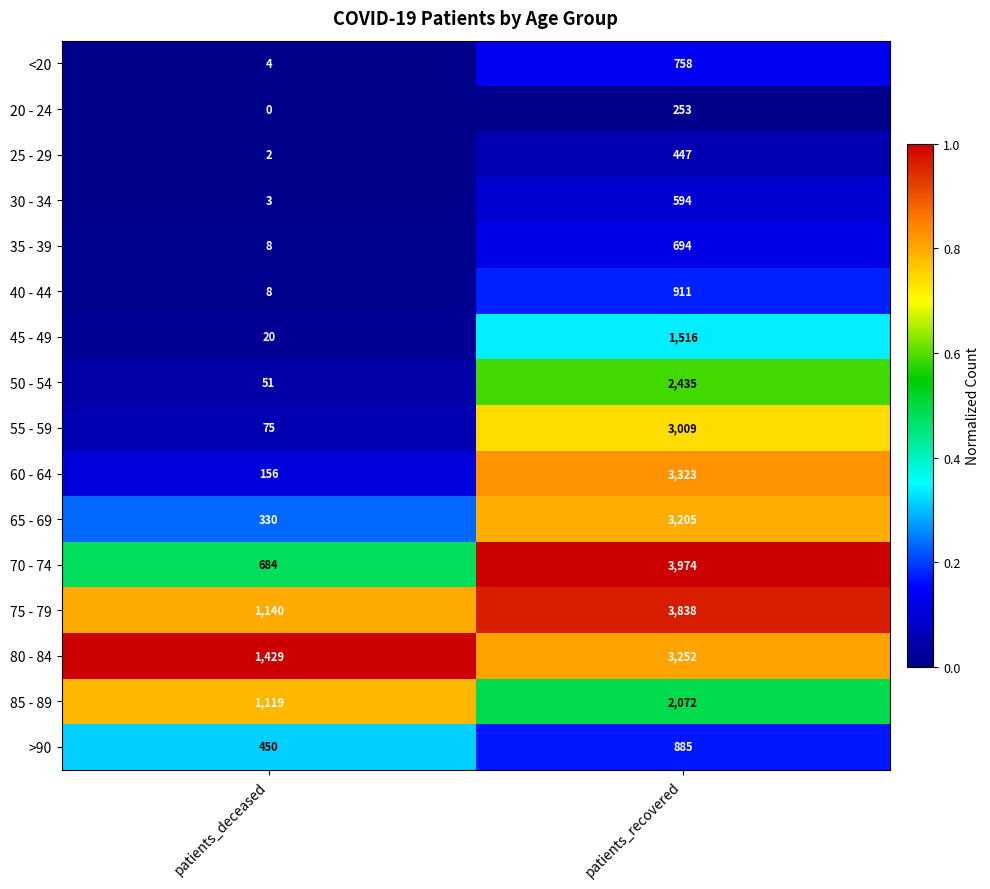

Count the number of categories in the chart.

2